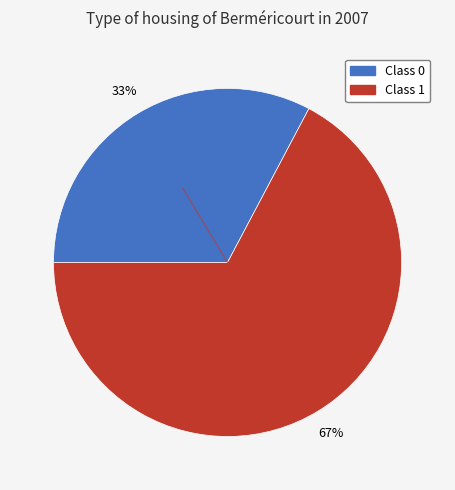

To the nearest percent, what is the average slice percentage?

50%